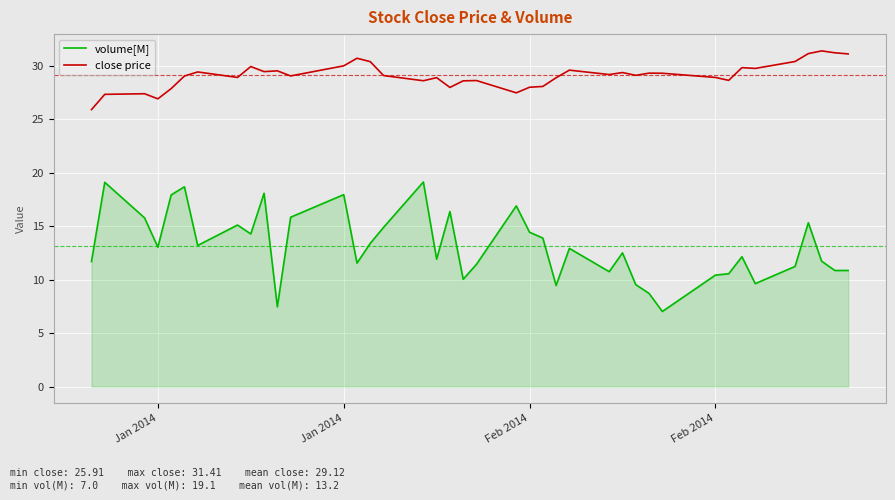

Which series has the largest range (max minus min)?

volume[M]